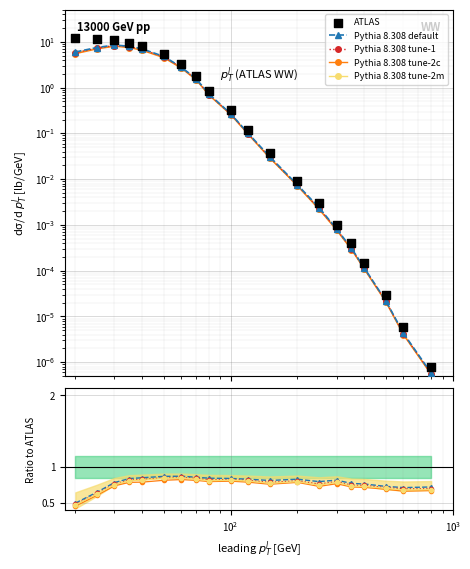

Which series has the largest total across all categories?

ATLAS